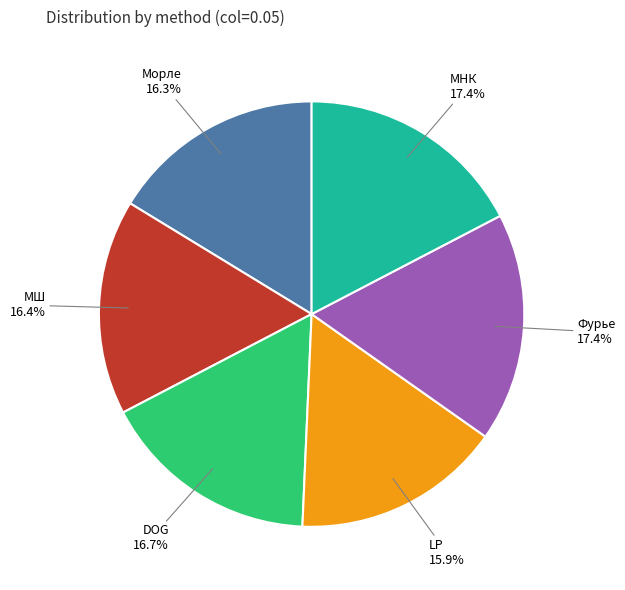

What percentage is NOT represented by LP?

84.1%